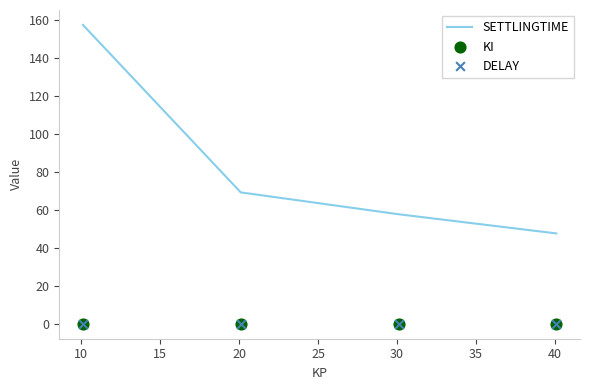

What are all the series names shown in the legend?

SETTLINGTIME, KI, DELAY